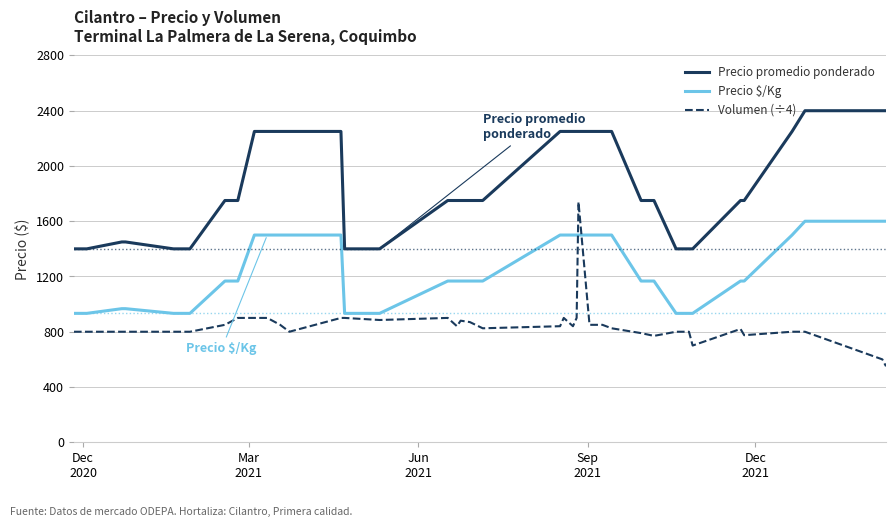

True or false: Precio promedio ponderado and Volumen (÷4) cross at least once.

False